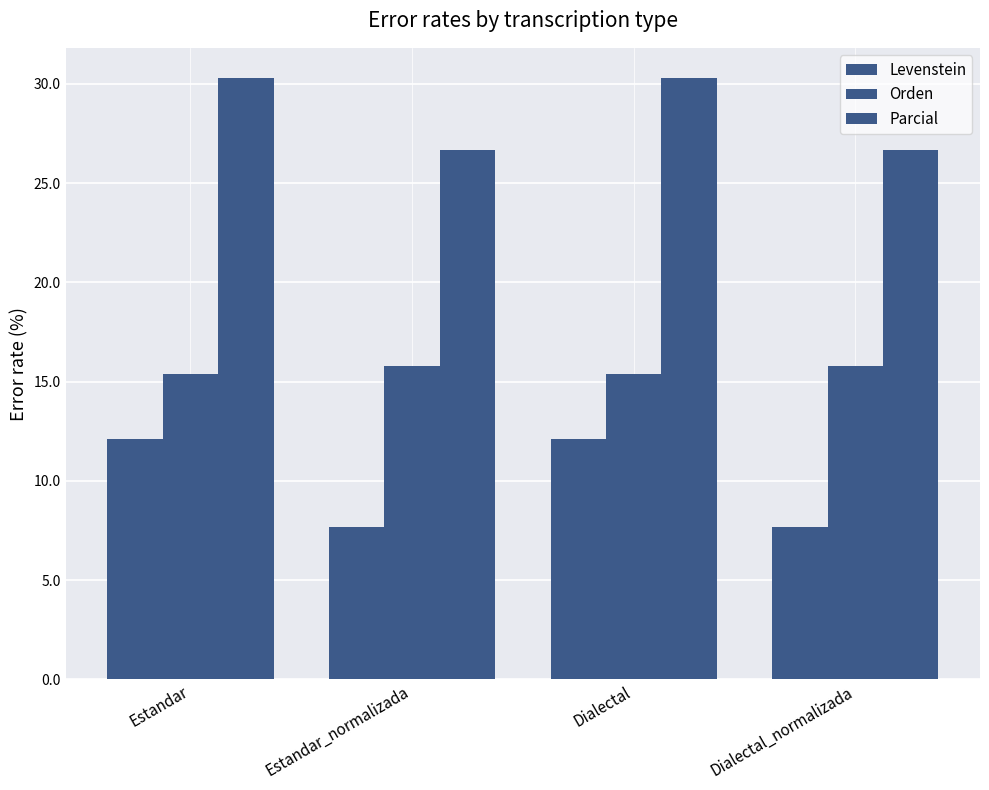

What is the sum of the Orden values at Dialectal and Dialectal_normalizada?

31.2